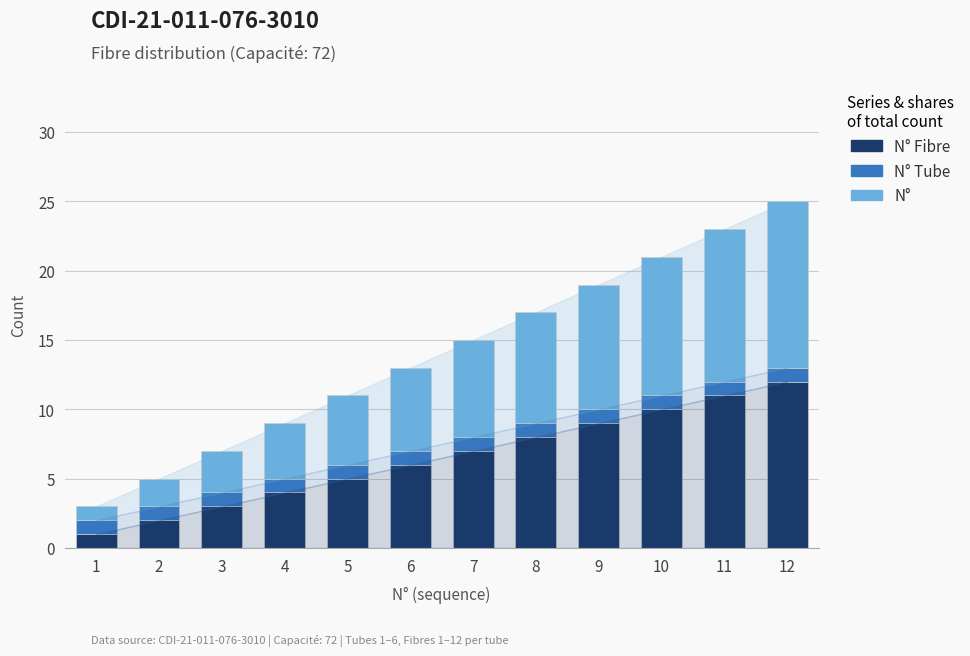

What is the total value across all series at 5?

11